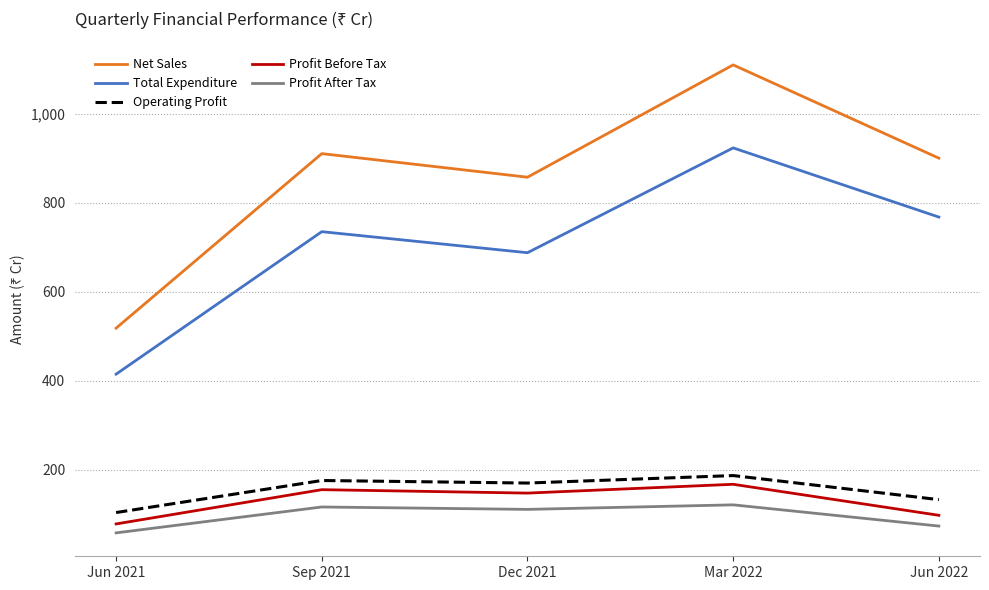

Count the number of data series in this chart.

5